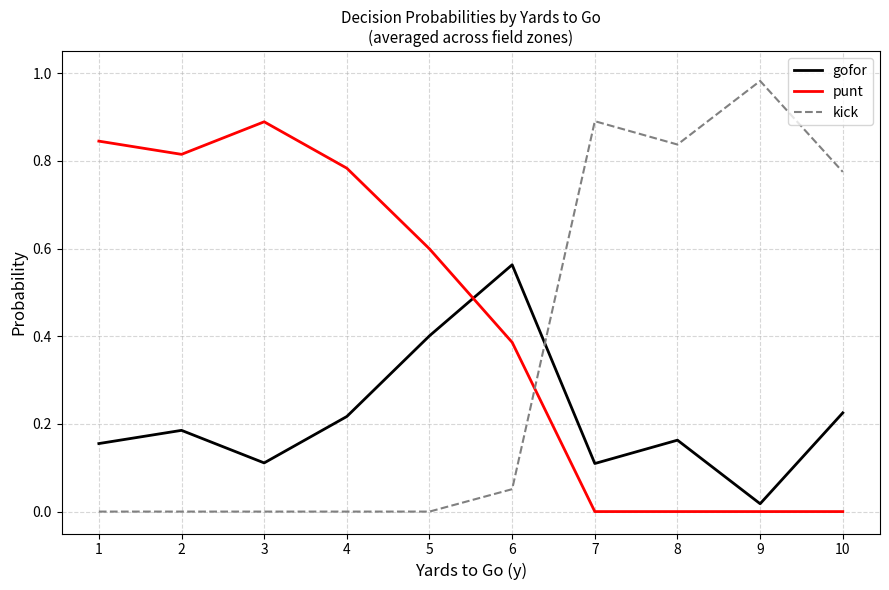

True or false: punt and kick cross at least once.

True